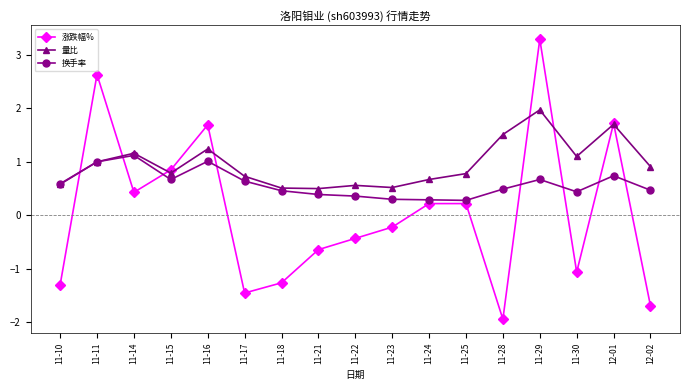

What is the total value across all series at 12-01?

4.2